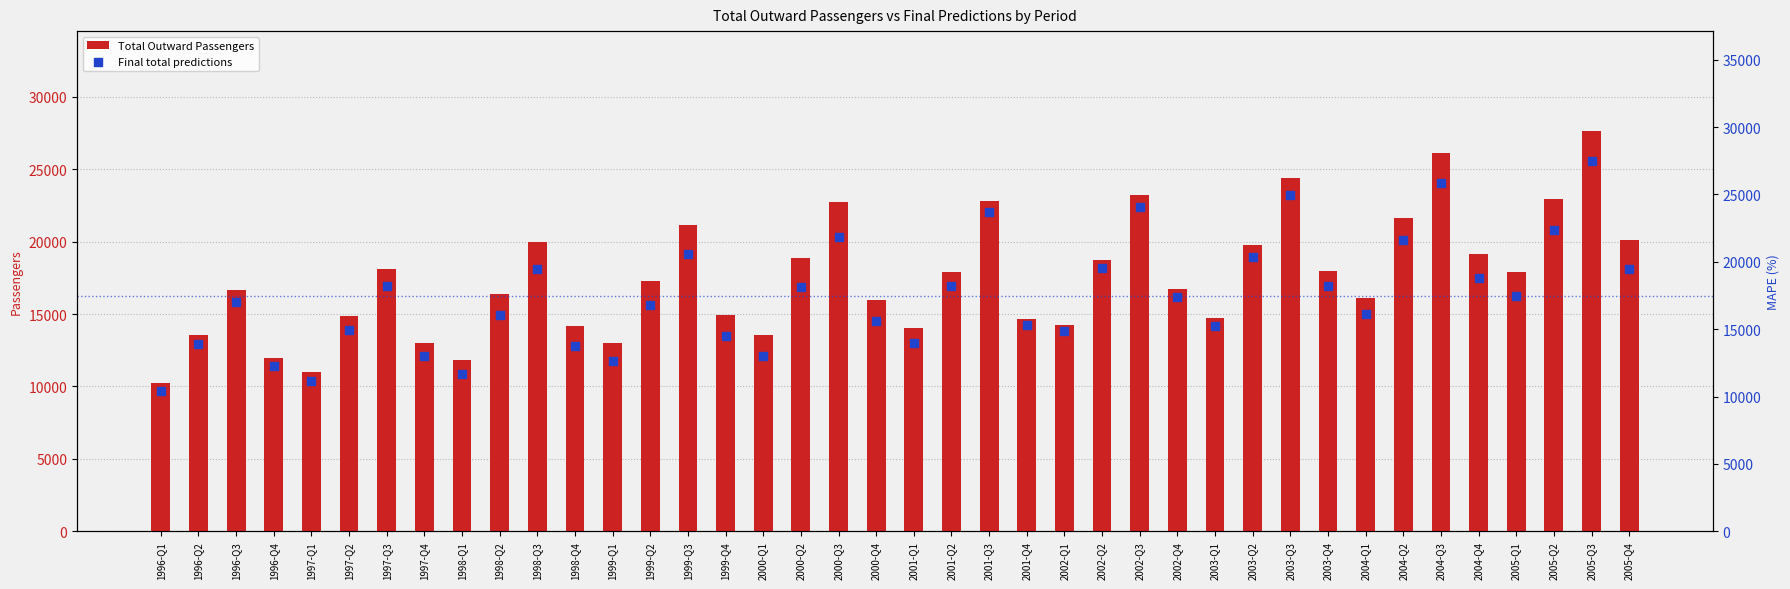

Which series reaches the maximum Y coordinate?

Total Outward Passengers